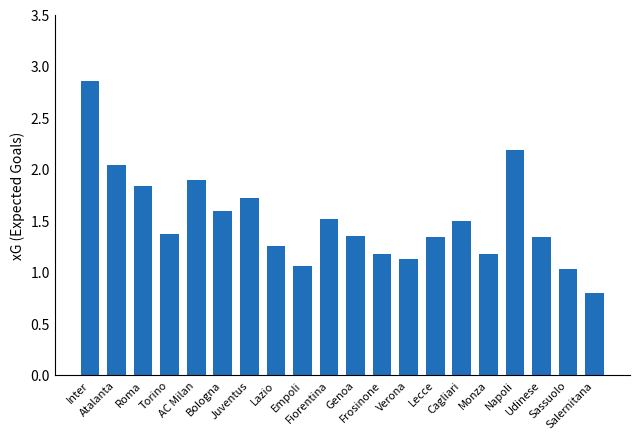

What is the minimum value shown in the chart?

0.8